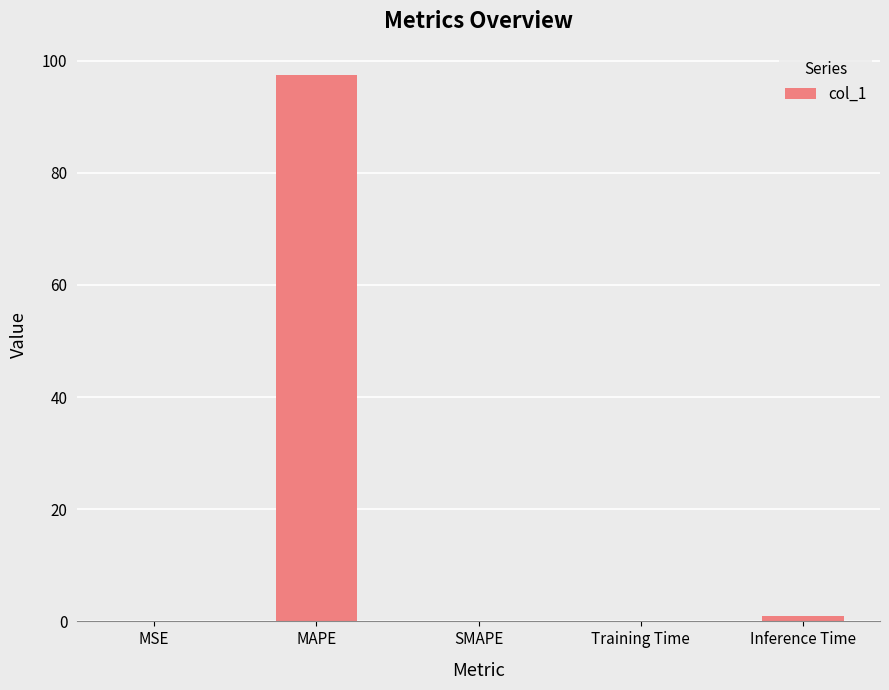

Is it true that the value at SMAPE is 0.0?

True